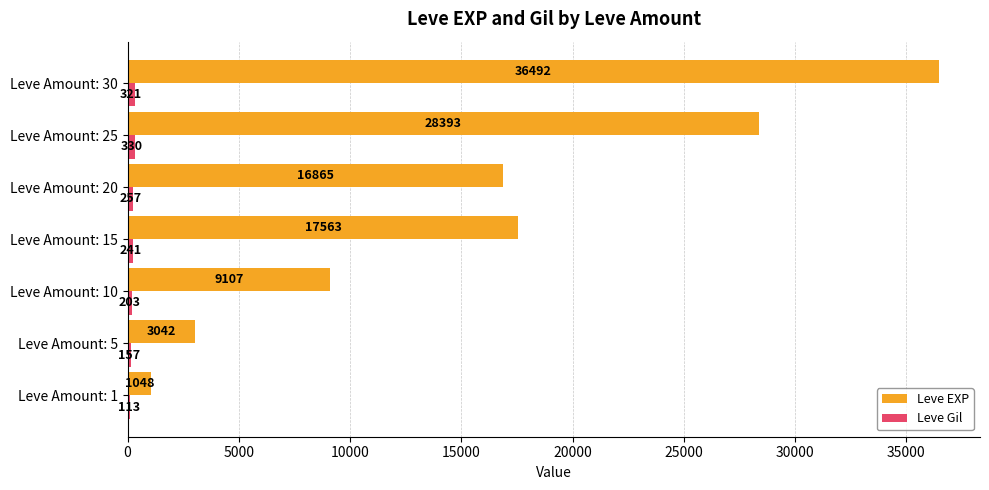

Which series has the largest range (max minus min)?

Leve EXP